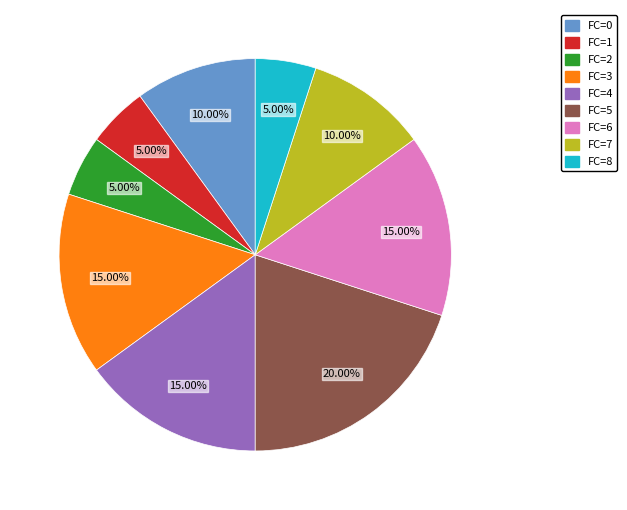

Does any single category account for the majority?

No